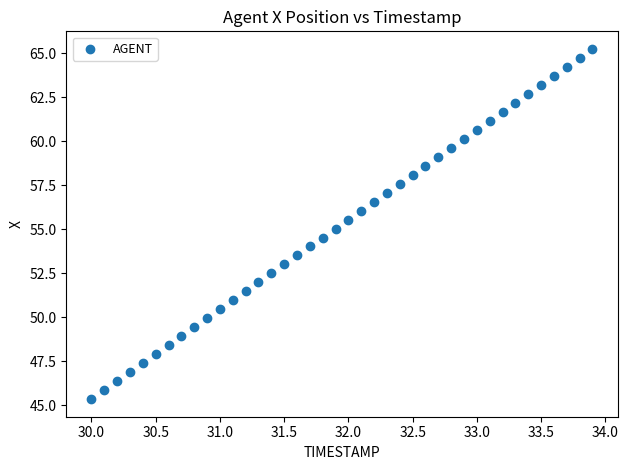

What is the range of Y values (max minus min)?

19.9